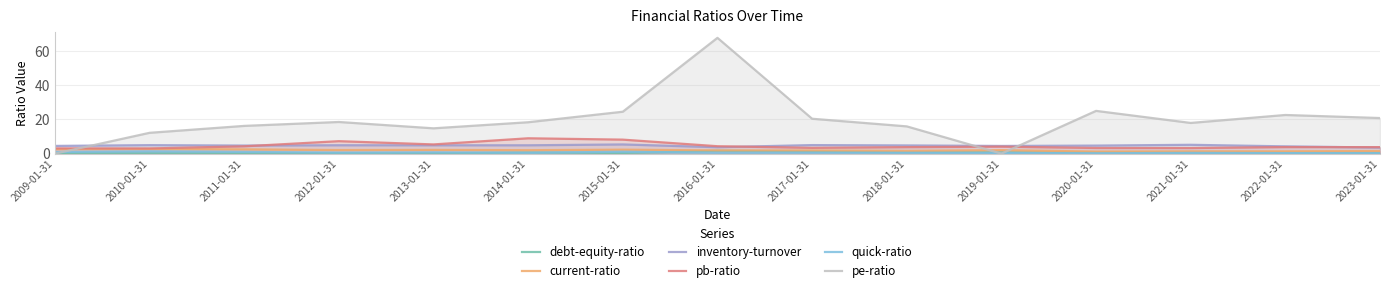

What is the lowest value of the pb-ratio series?

3.0